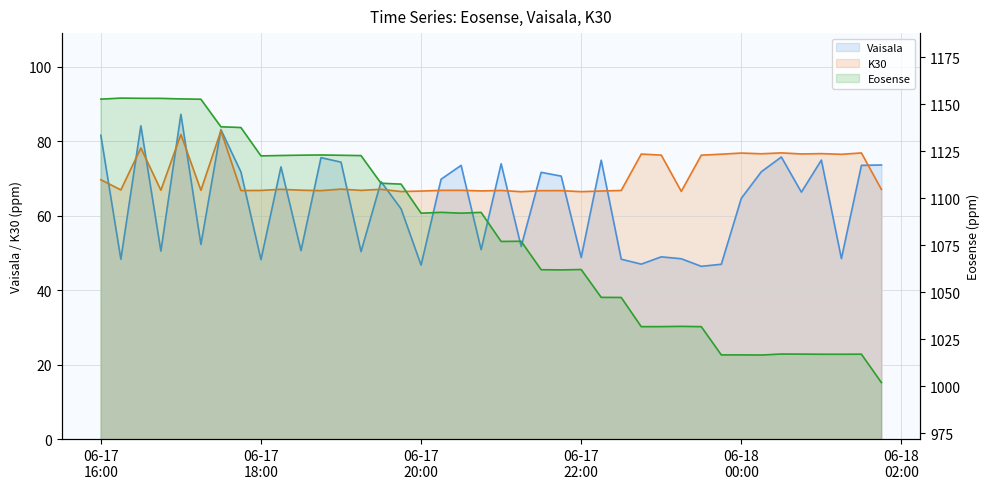

What are all the series names shown in the legend?

Vaisala, K30, Eosense